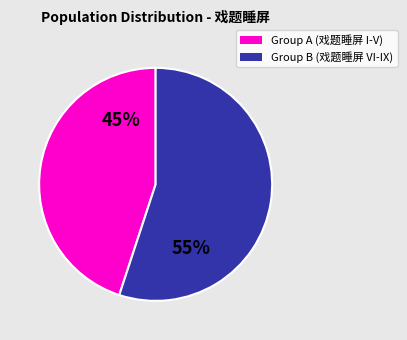

Does any single category account for the majority?

Yes